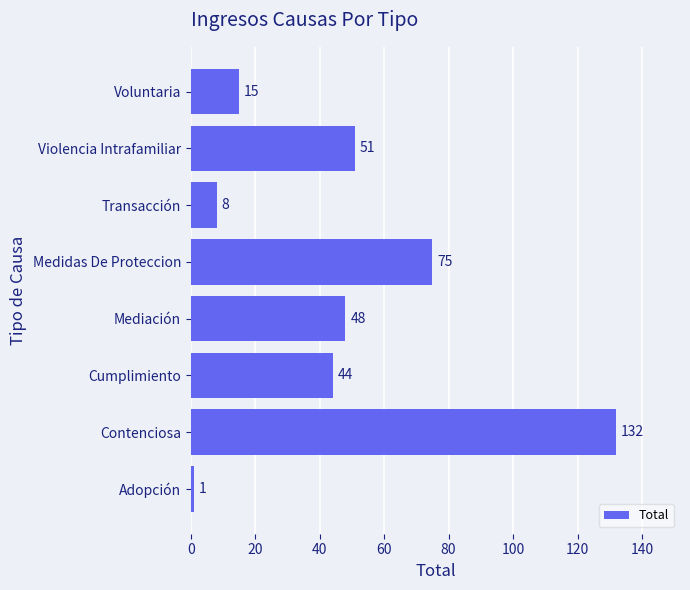

Are the bars horizontal?

Yes